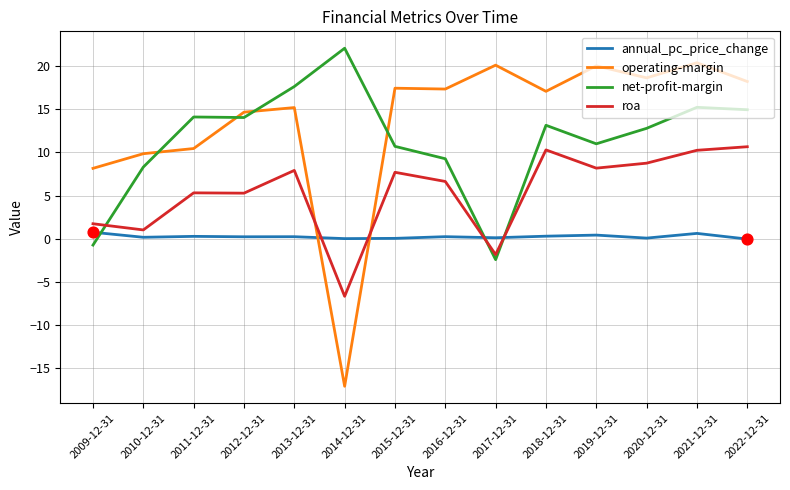

What are all the series names shown in the legend?

annual_pc_price_change, operating-margin, net-profit-margin, roa